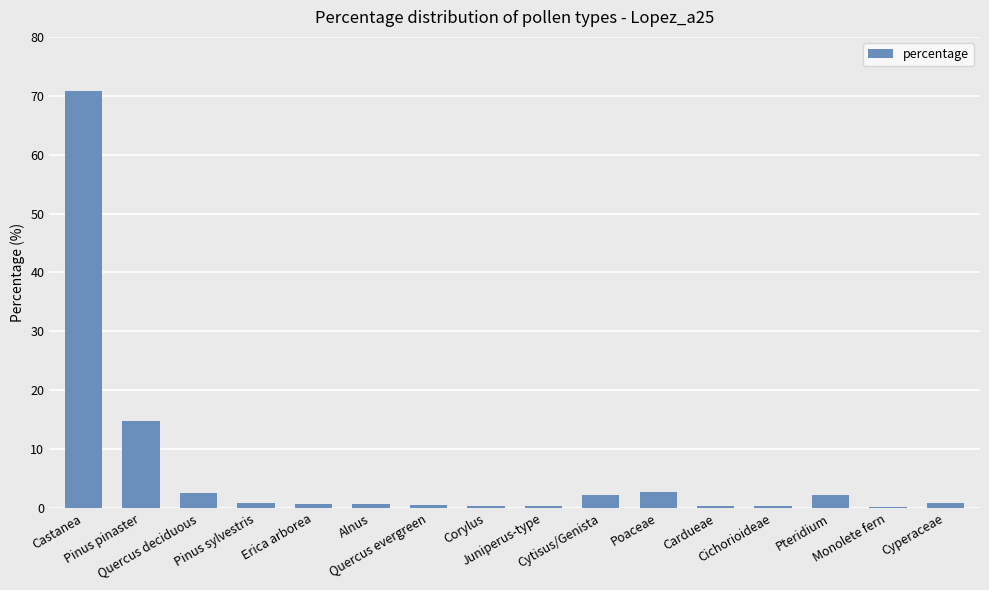

What is the maximum value shown in the chart?

70.7